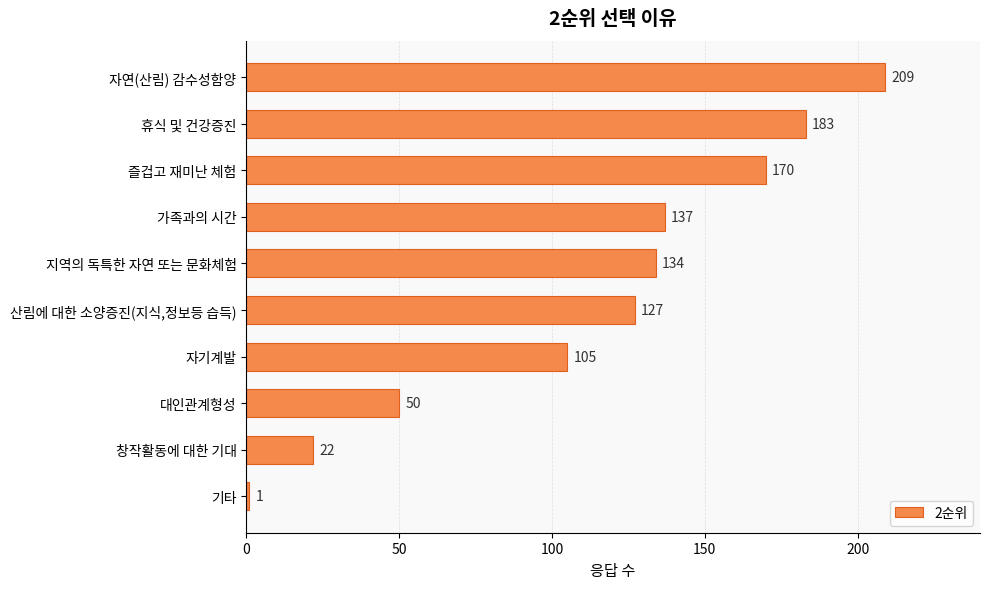

Rank the categories by value from highest to lowest.

자연(산림) 감수성함양, 휴식 및 건강증진, 즐겁고 재미난 체험, 가족과의 시간, 지역의 독특한 자연 또는 문화체험, 산림에 대한 소양증진(지식,정보등 습득), 자기계발, 대인관계형성, 창작활동에 대한 기대, 기타